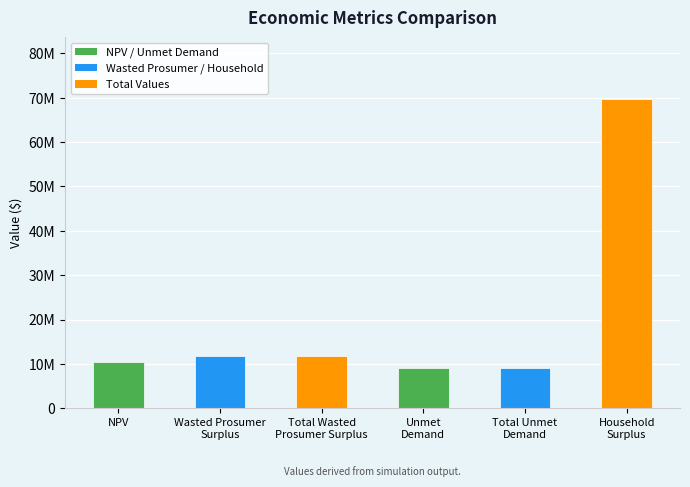

What is the difference between the second highest and minimum values?

2711258.6